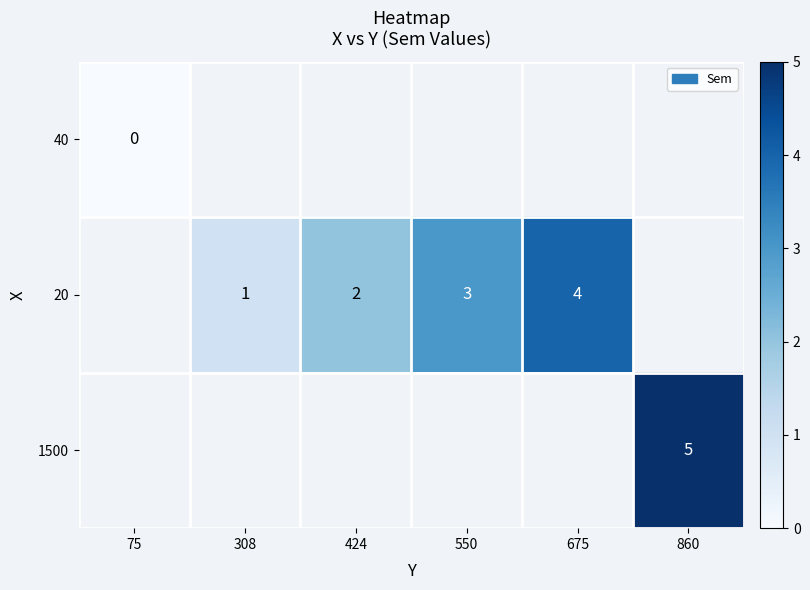

True or false: 1500 has a value of 9 at 860.

False